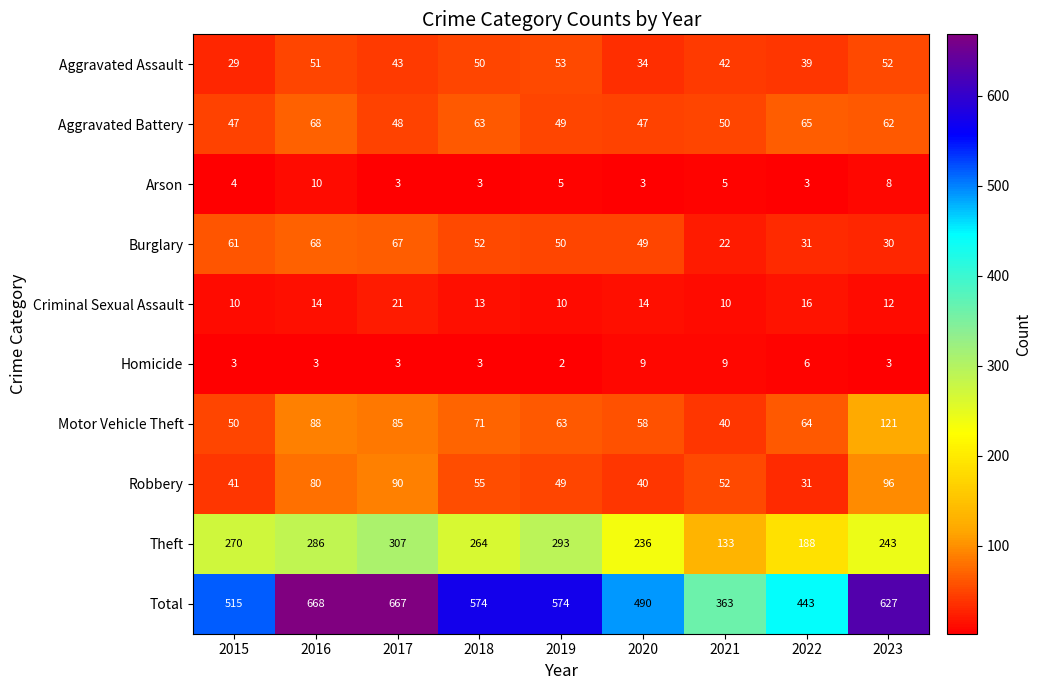

What is the greatest value displayed?

668